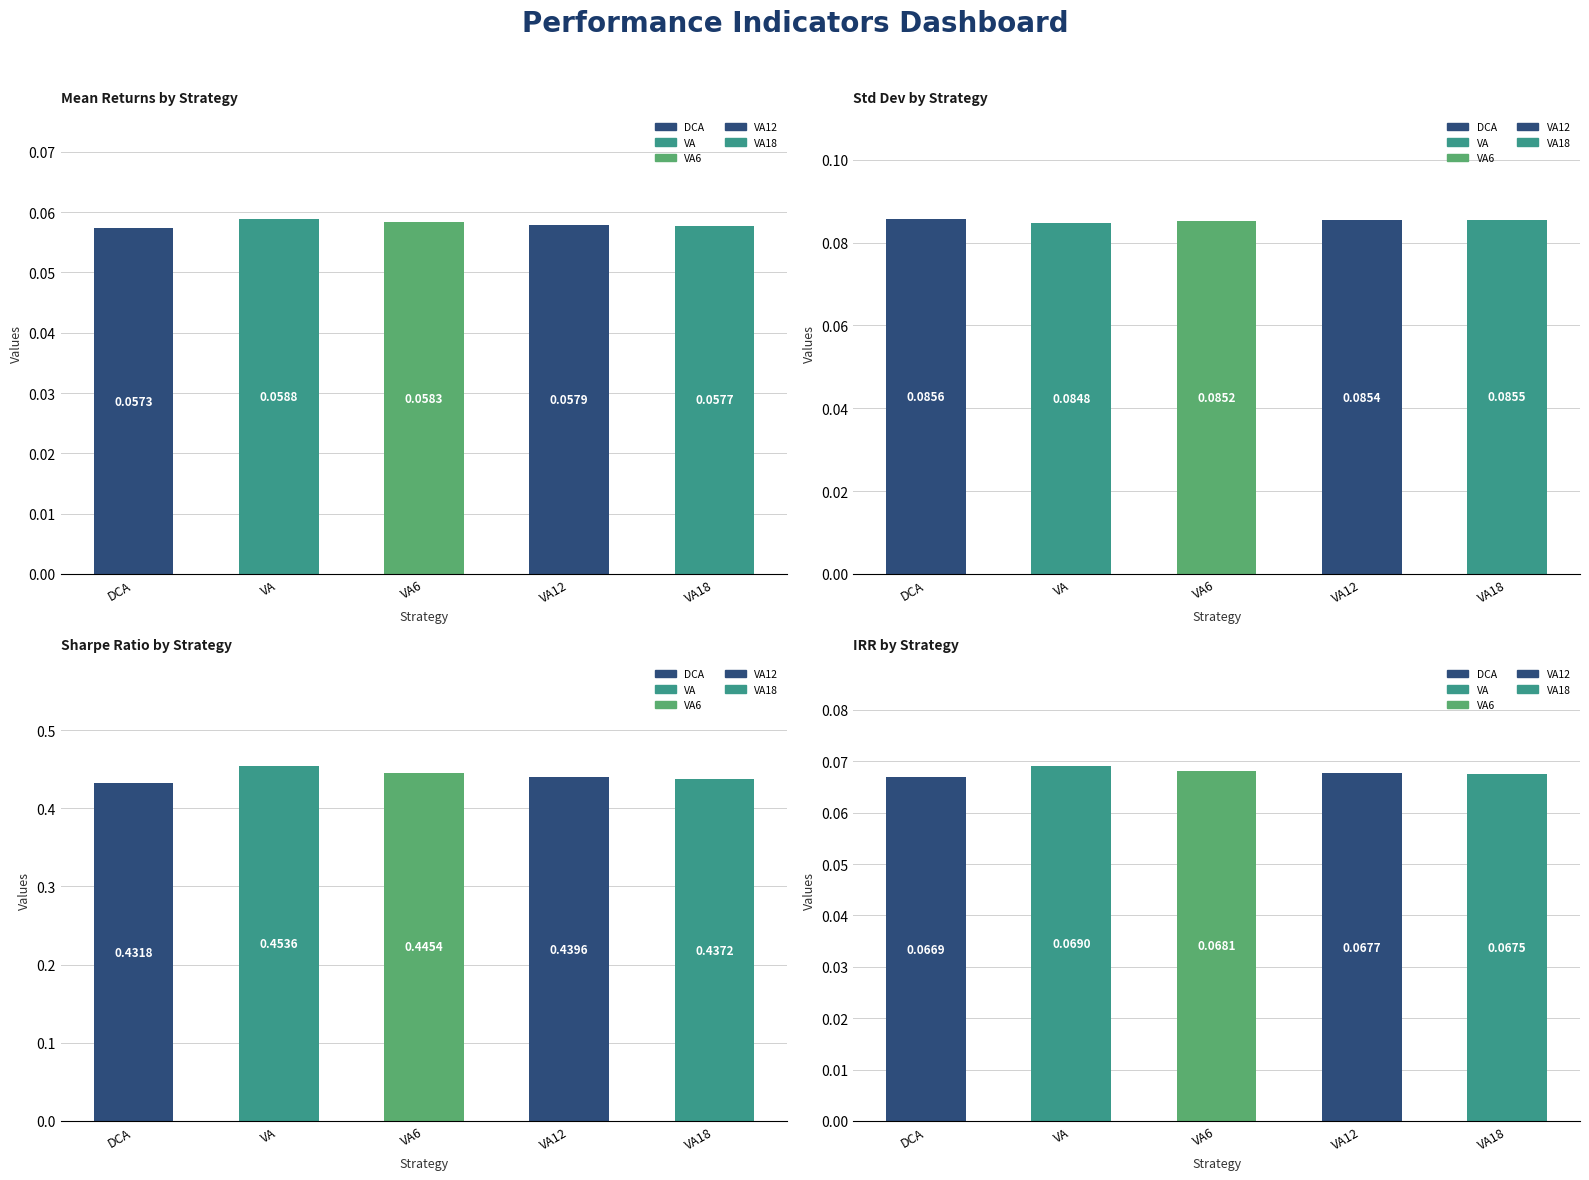

Which label corresponds to the largest value in the chart?

SR